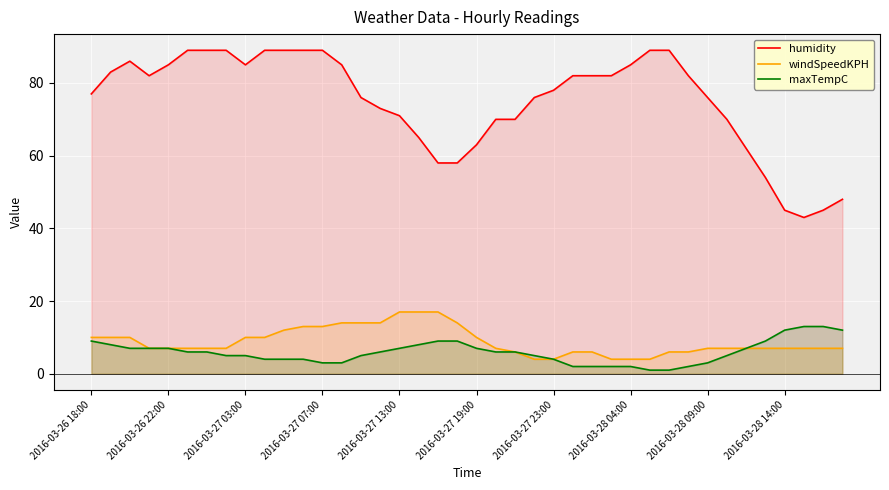

How many data points does each series have?

40